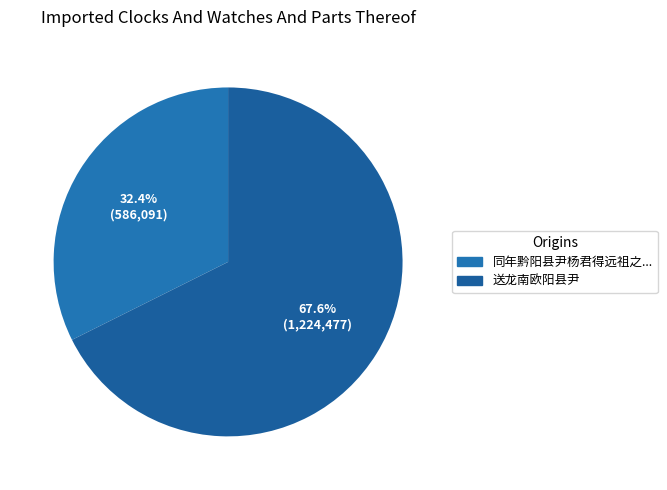

Which slice is the smallest?

同年黔阳县尹杨君得远祖之...